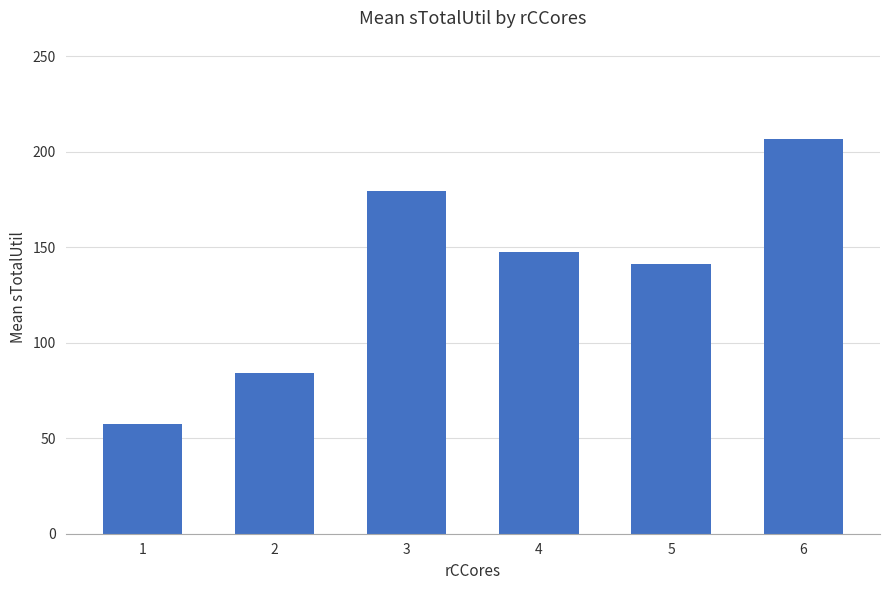

What is the approximate value at 2?

84.0